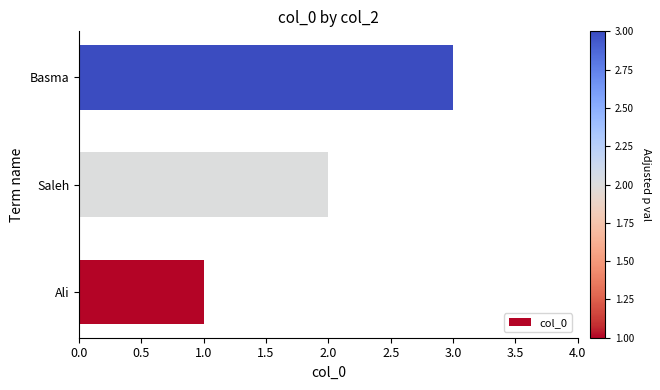

True or false: the data shows 2 at Saleh.

True